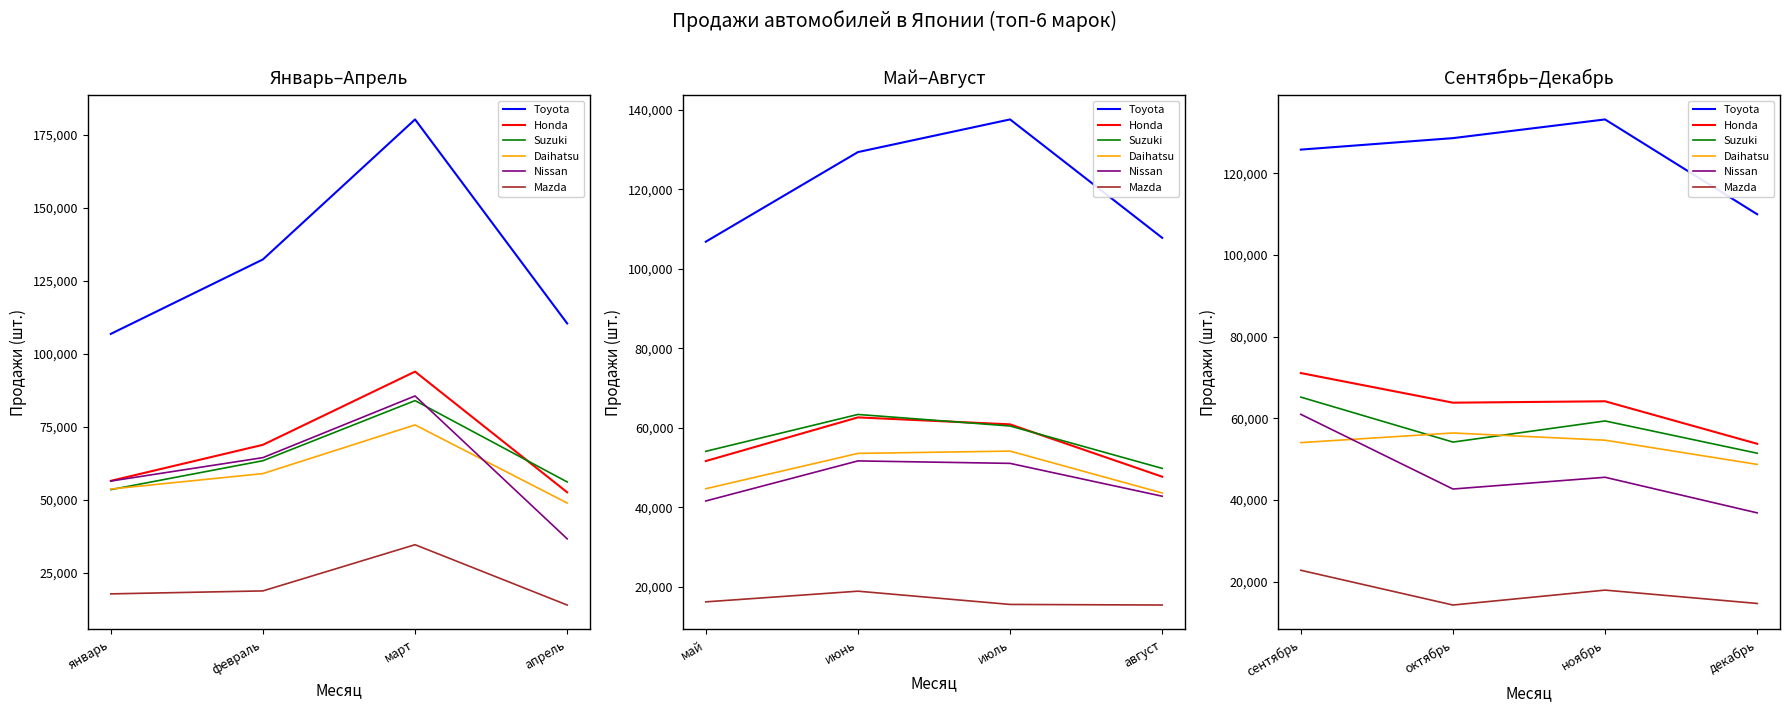

How many lines are shown in the chart?

6